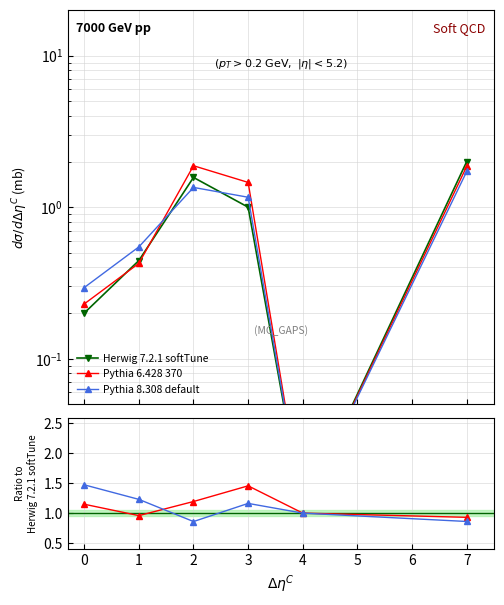

How many categories are shown in the chart?

6